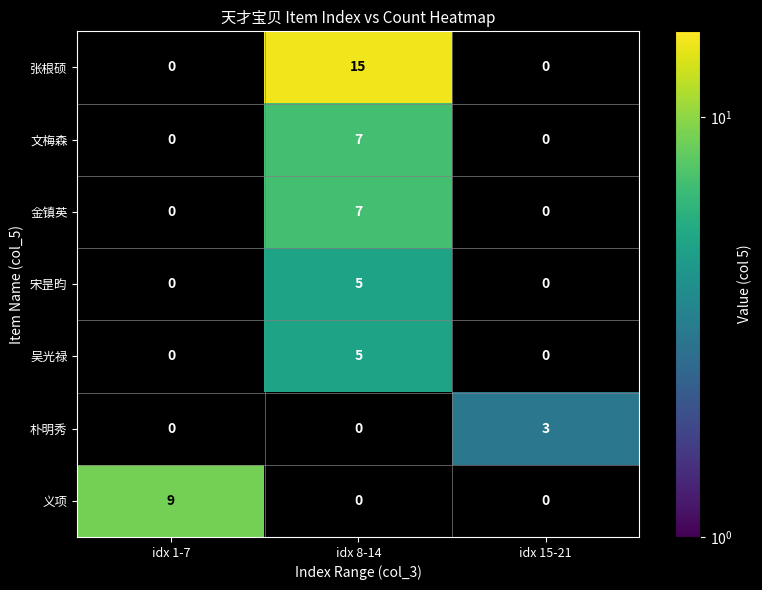

The value of 朴明秀 at idx 15-21 is 1. True or false?

False